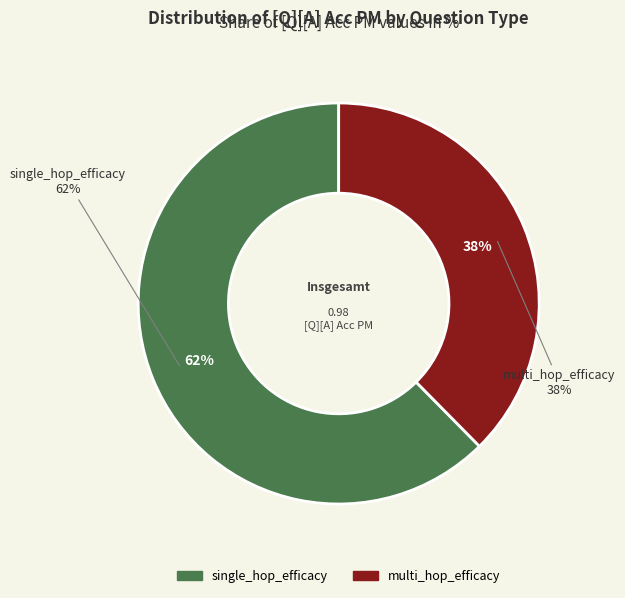

Does any single category account for the majority?

Yes